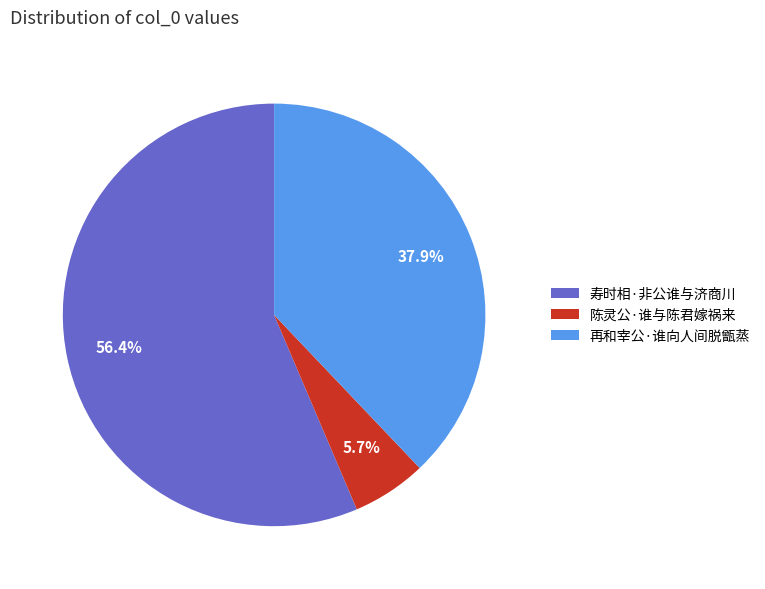

Does any single category account for the majority?

Yes